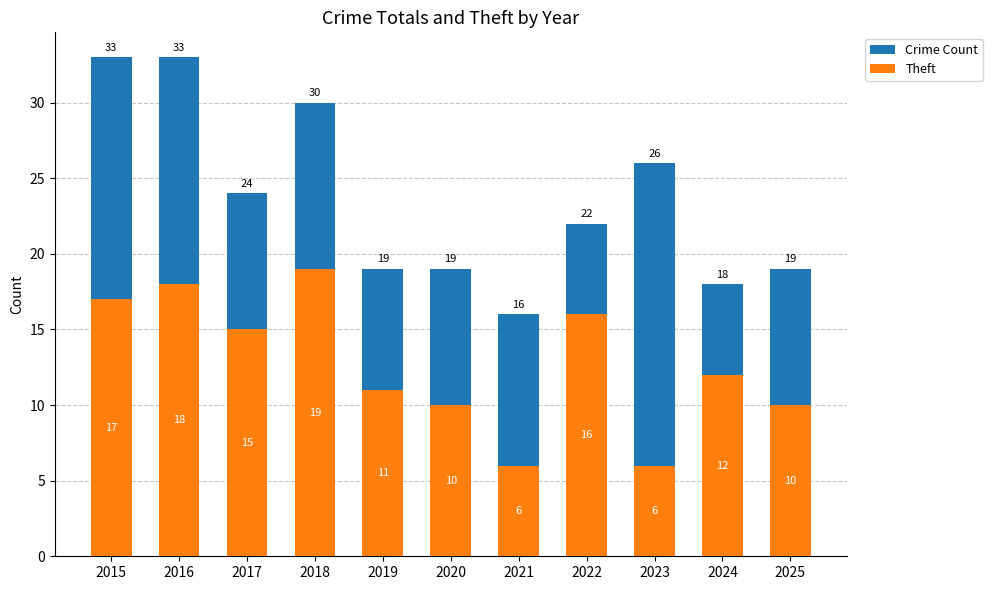

Which series has the largest range (max minus min)?

Crime Count